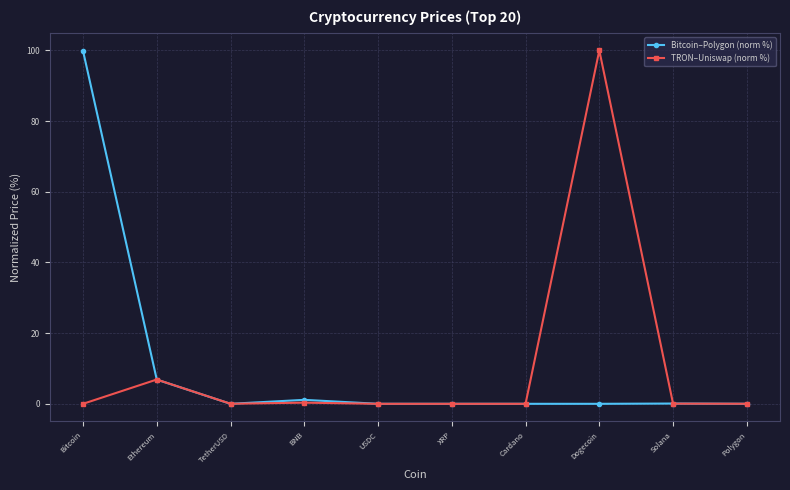

How many data points does each series have?

10